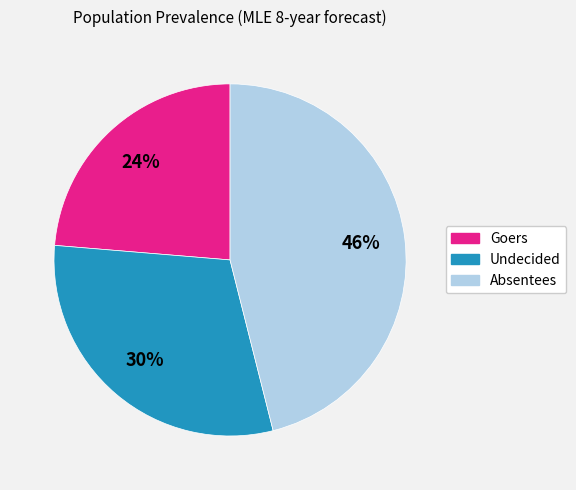

Which slice is the smallest?

Goers